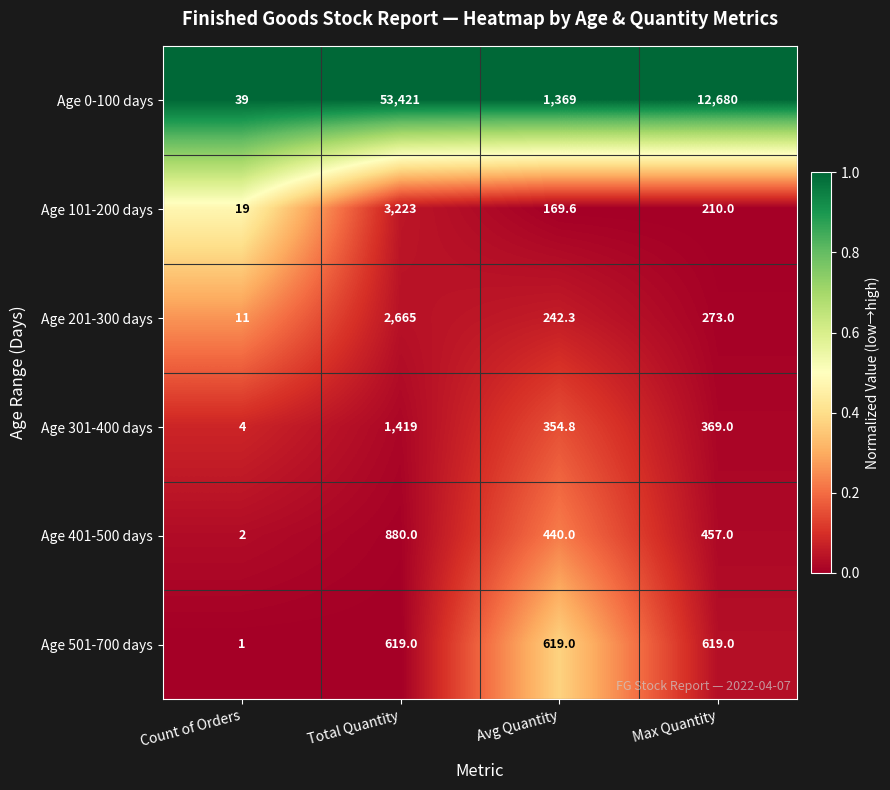

Which series has the largest range (max minus min)?

Age 0-100 days